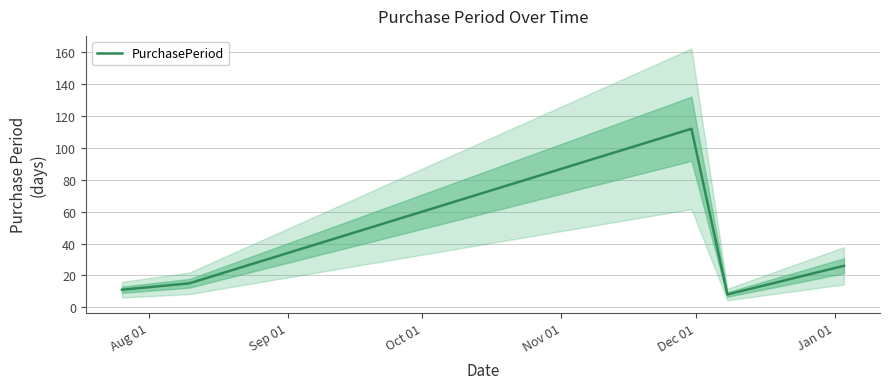

Reading right to left, list all the values displayed in this chart.

26	8	112	15	11